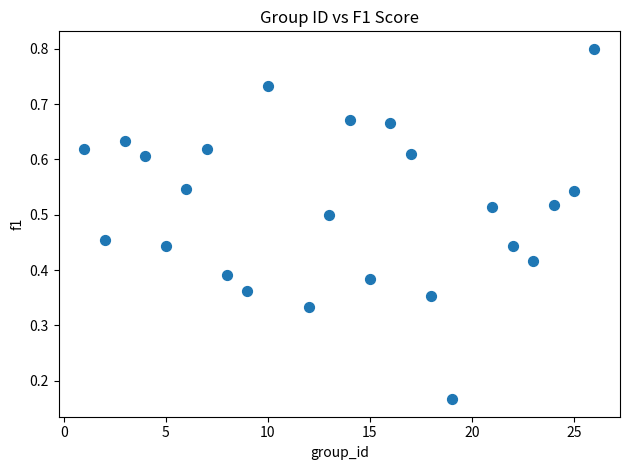

What is the range of X values (max minus min)?

25.0